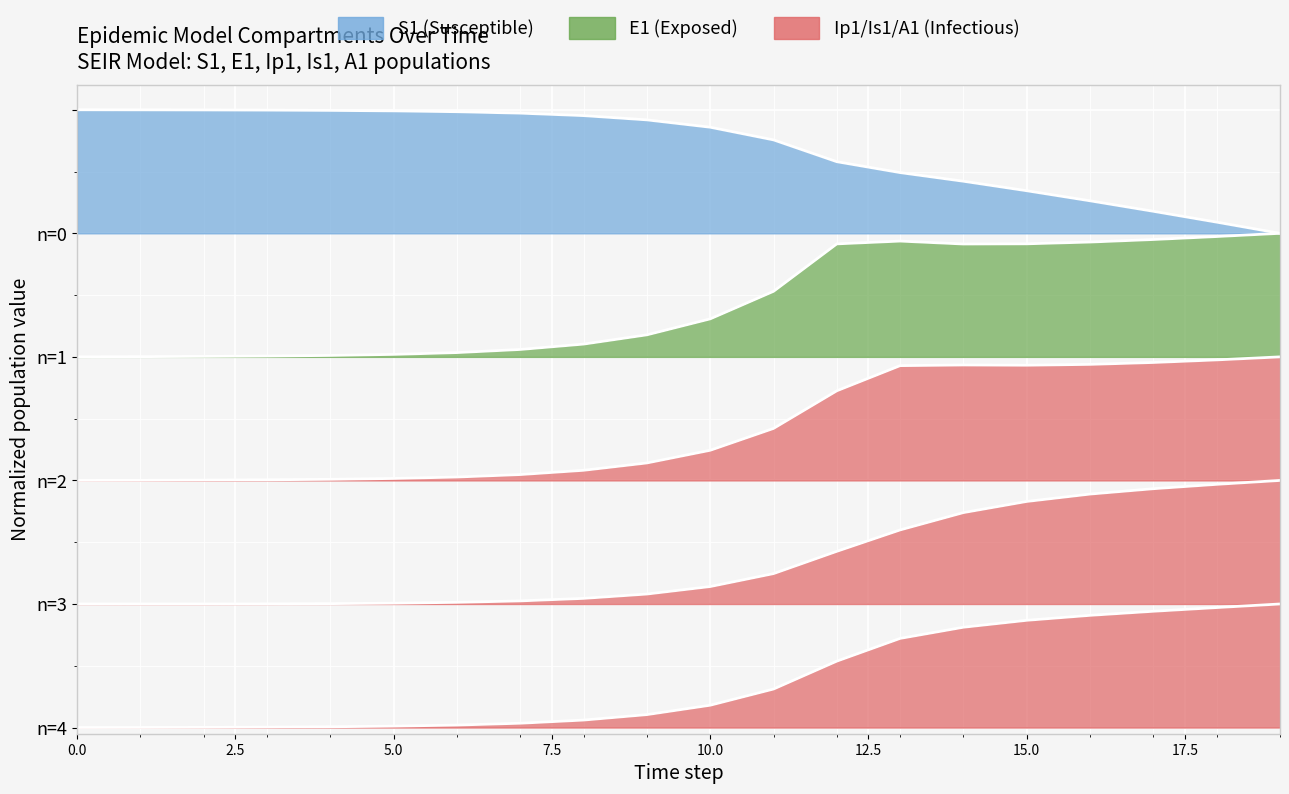

Is it true that E1 equals 3.9 at 17?

True